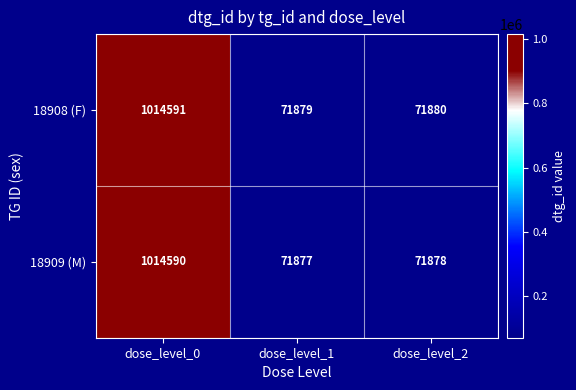

What is the spread (max minus min) of values at dose_level_2?

2